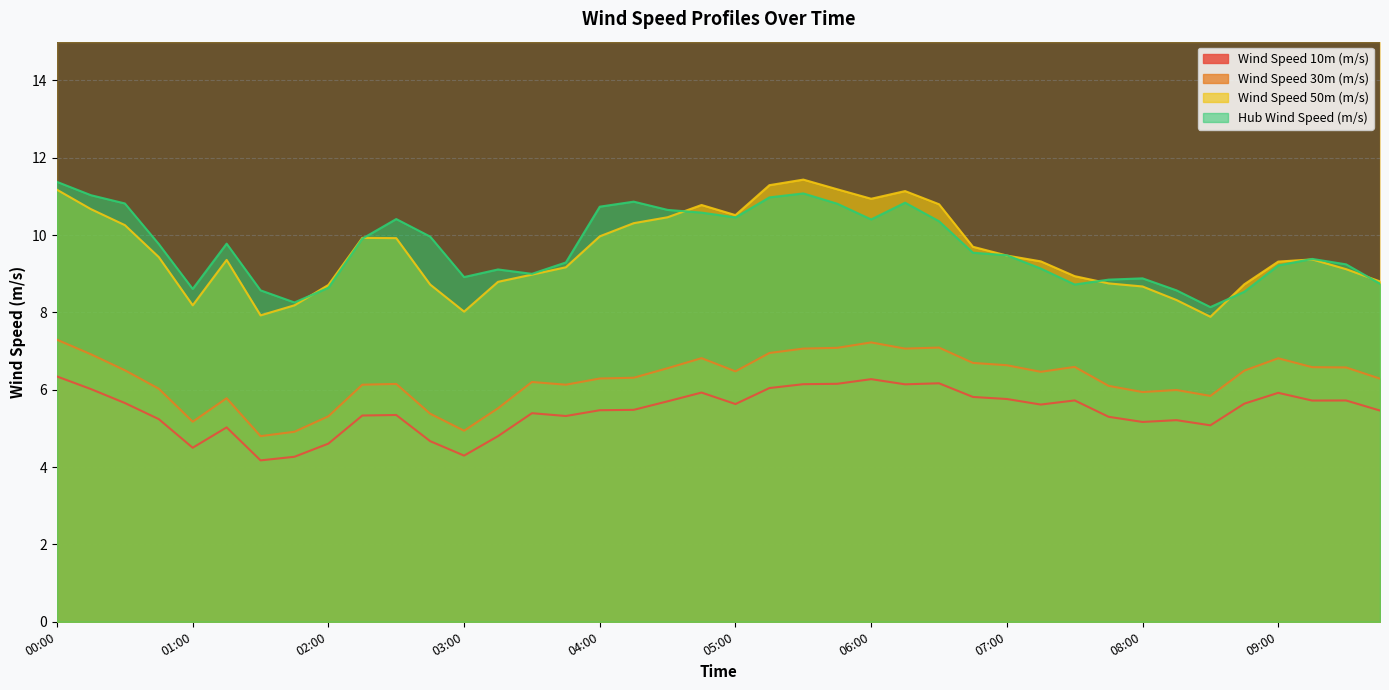

Reading left to right, transcribe all the data shown in this chart.

Wind Speed 10m (m/s): 6.3	6.0	5.7	5.2	4.5	5.0	4.2	4.3	4.6	5.3	5.3	4.7	4.3	4.8	5.4	5.3	5.5	5.5	5.7	5.9	5.6	6.0	6.1	6.2	6.3	6.1	6.2	5.8	5.8	5.6	5.7	5.3	5.2	5.2	5.1	5.6	5.9	5.7	5.7	5.5
Wind Speed 30m (m/s): 7.3	6.9	6.5	6.0	5.2	5.8	4.8	4.9	5.3	6.1	6.2	5.4	4.9	5.5	6.2	6.1	6.3	6.3	6.6	6.8	6.5	7.0	7.1	7.1	7.2	7.1	7.1	6.7	6.6	6.5	6.6	6.1	5.9	6.0	5.8	6.5	6.8	6.6	6.6	6.3
Wind Speed 50m (m/s): 11.2	10.7	10.3	9.4	8.2	9.4	7.9	8.2	8.7	9.9	9.9	8.7	8.0	8.8	9.0	9.2	10.0	10.3	10.5	10.8	10.5	11.3	11.4	11.2	10.9	11.1	10.8	9.7	9.5	9.3	8.9	8.8	8.7	8.3	7.9	8.7	9.3	9.4	9.1	8.8
Hub Wind Speed (m/s): 11.4	11.0	10.8	9.8	8.6	9.8	8.6	8.3	8.6	9.9	10.4	10.0	8.9	9.1	9.0	9.3	10.7	10.9	10.7	10.6	10.5	11.0	11.1	10.8	10.4	10.8	10.4	9.5	9.5	9.1	8.7	8.8	8.9	8.6	8.1	8.5	9.2	9.4	9.2	8.7